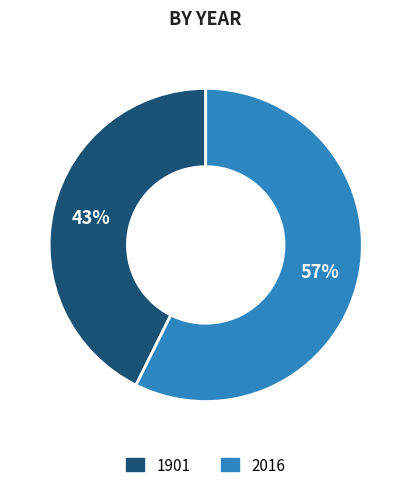

Approximately how many times larger is the value at 2016 compared to 1901?

1.3